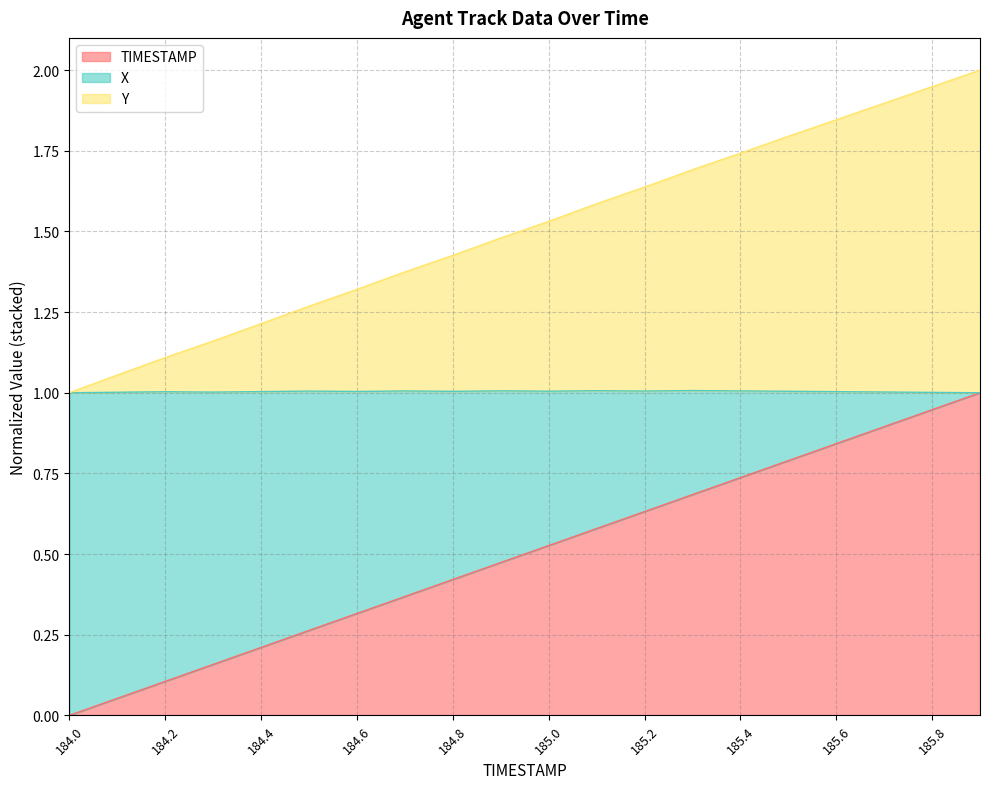

What position from the left is 184.6?

7